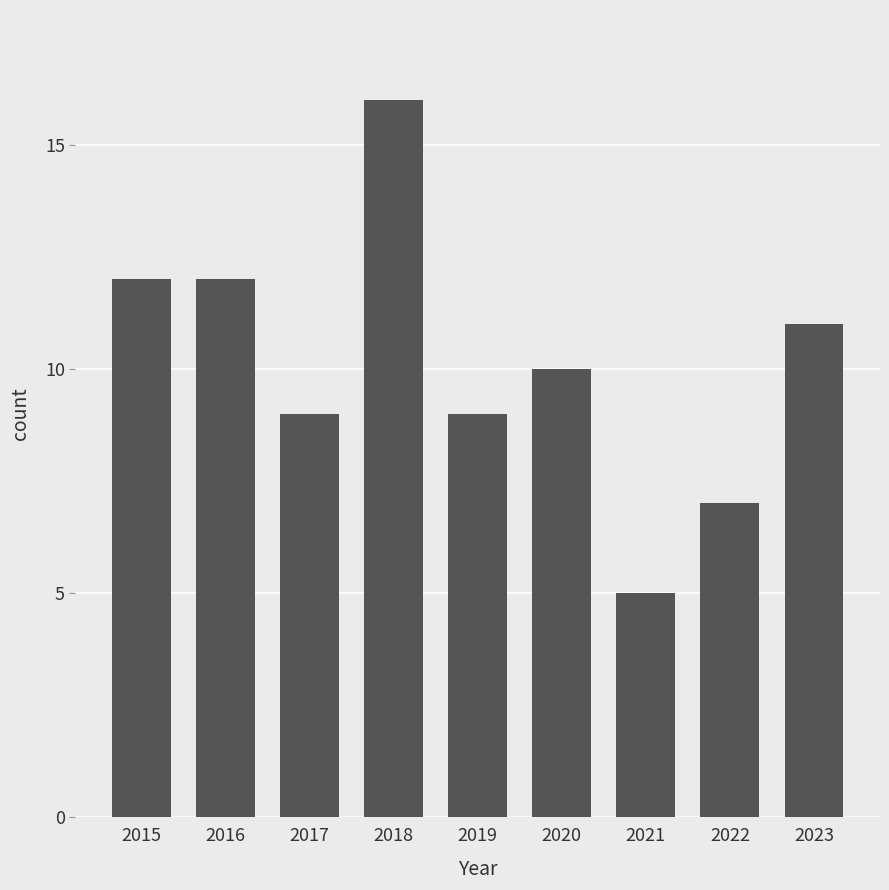

Read the value at 2022, to the nearest 10.

10